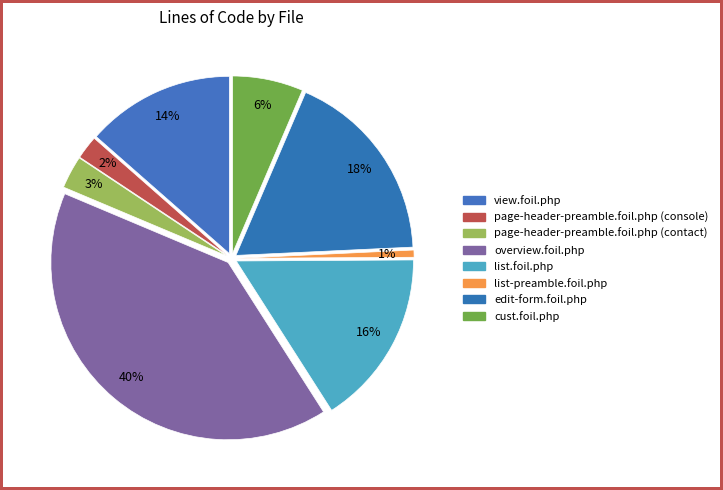

True or false: view.foil.php accounts for 25% of the total.

False